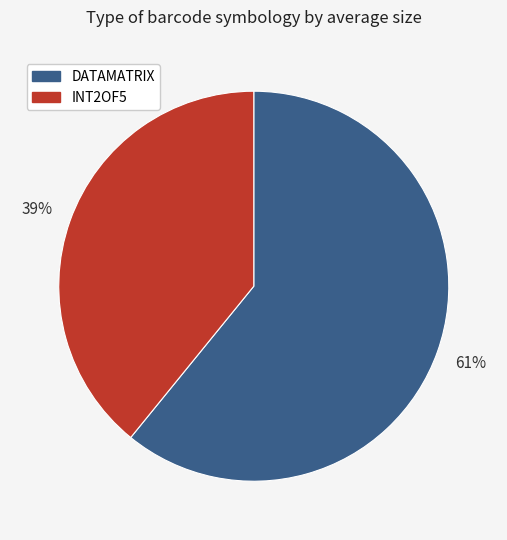

Does INT2OF5 account for over 50% of the chart?

No